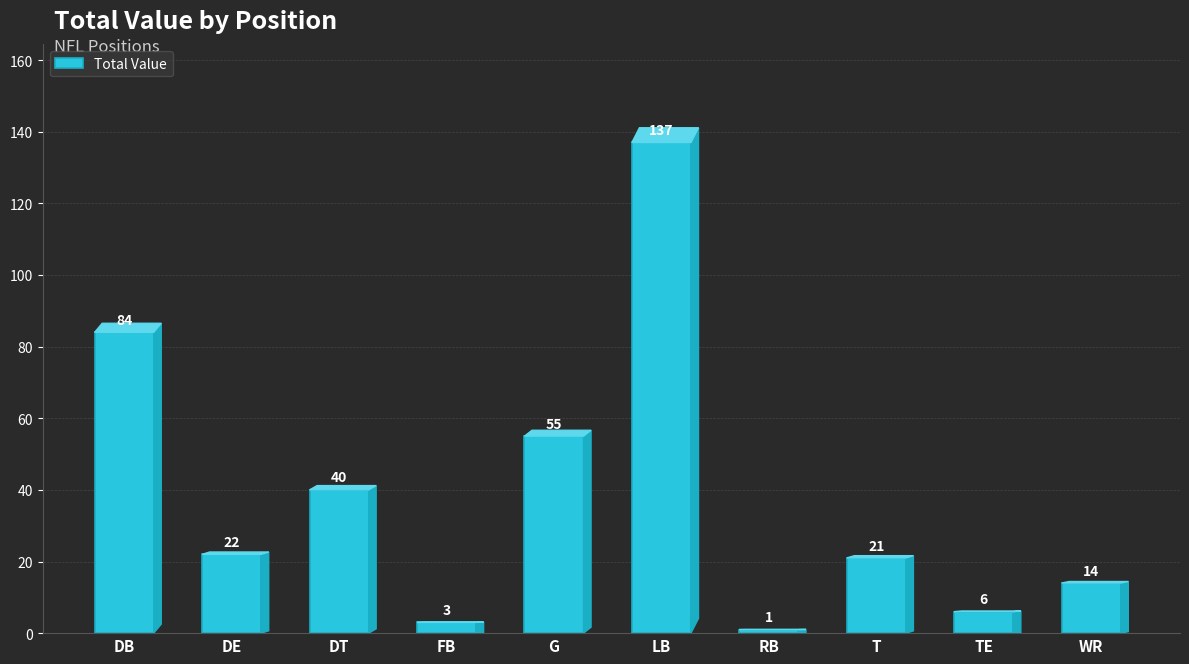

Reading right to left, what are all the values shown in this chart?

14	6	21	1	137	55	3	40	22	84